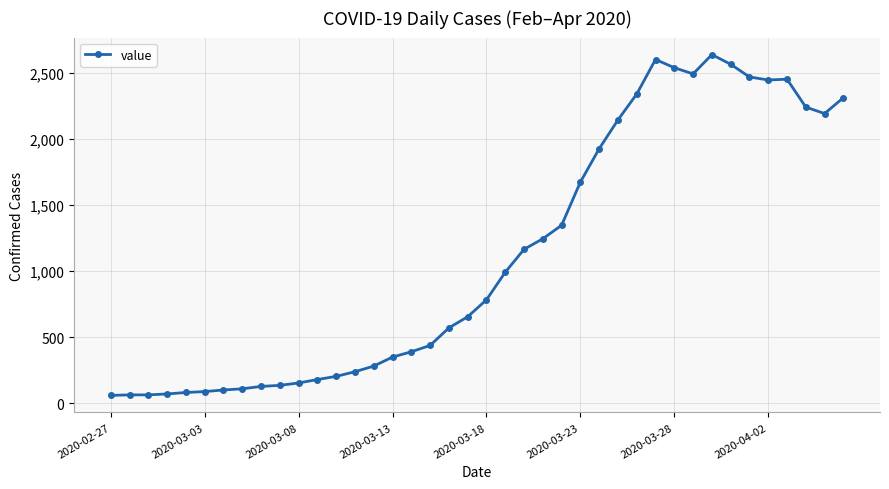

What is the difference between the maximum and minimum values?

2578